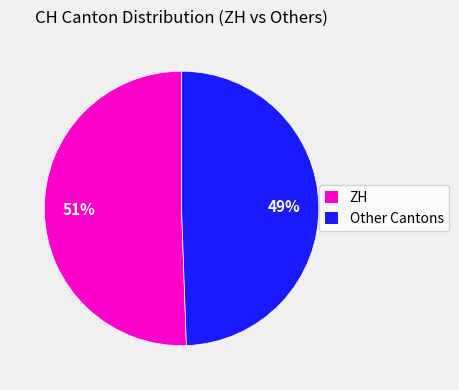

True or false: ZH accounts for 38% of the total.

False